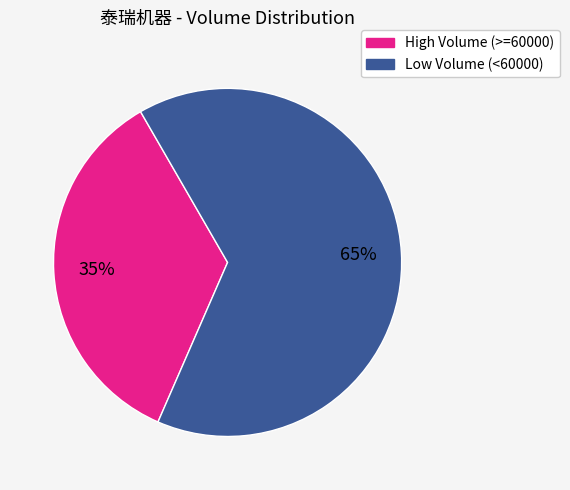

To the nearest percent, what is the average slice percentage?

50%